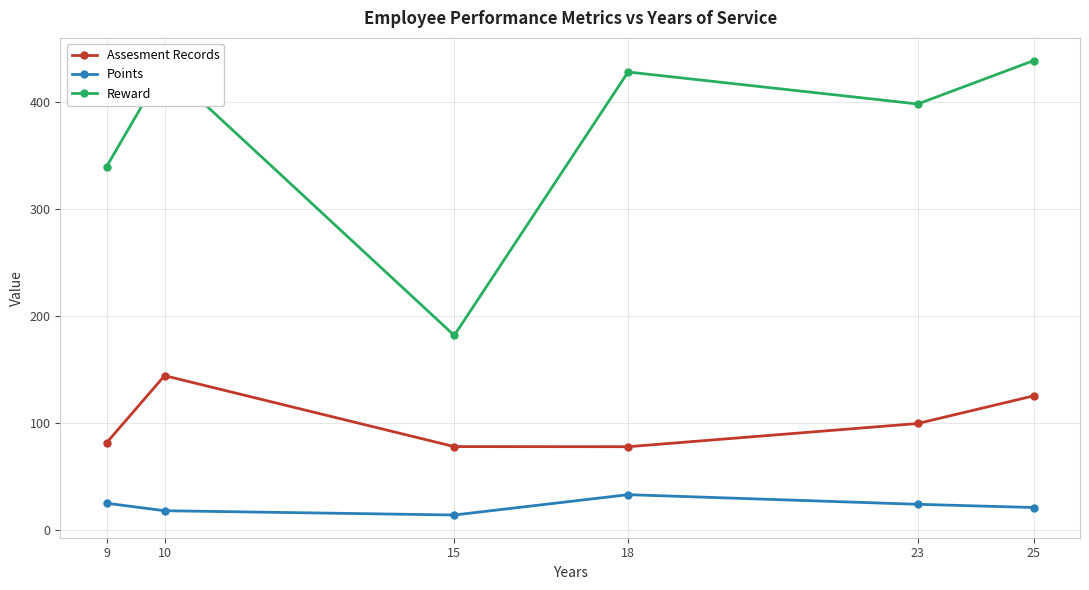

True or false: Points has more than 0 interior local peaks.

True